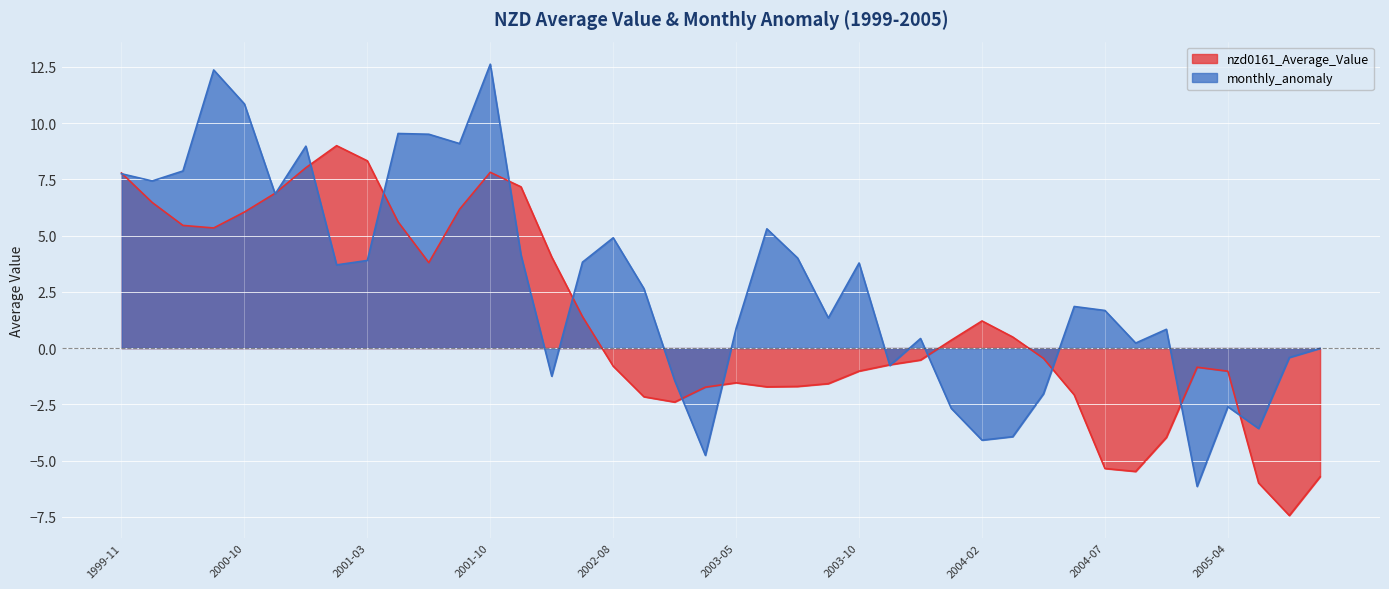

What are all the series names shown in the legend?

nzd0161_Average_Value, monthly_anomaly